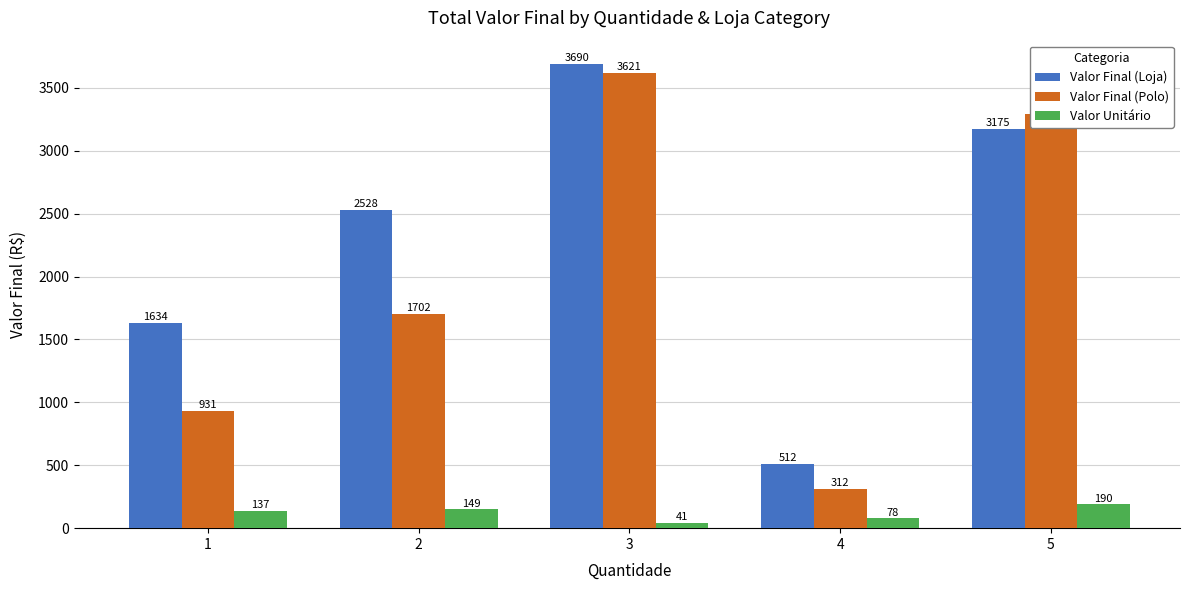

How many bars are there in each group?

3